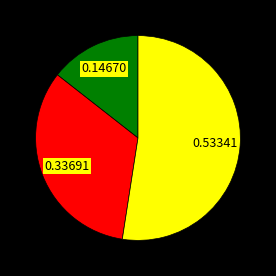

How many segments does this pie chart have?

3